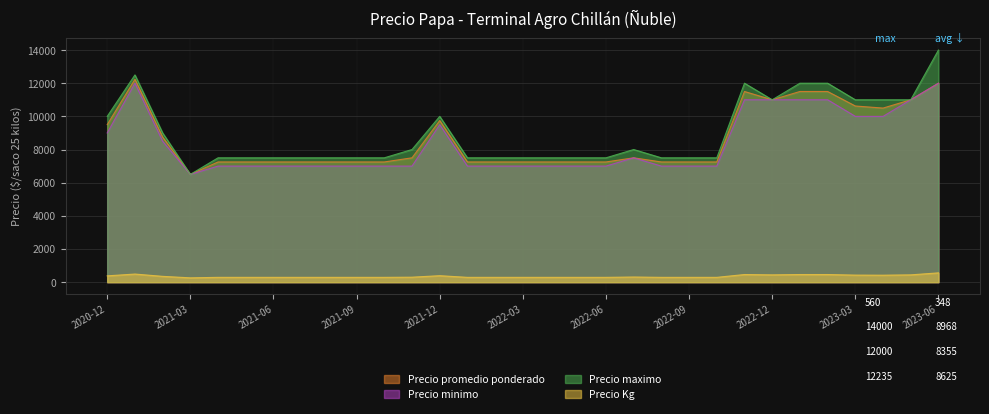

List the labels in order of Precio Kg value, smallest first.

2021-03, 2021-04, 2021-05, 2021-06, 2021-07, 2021-08, 2021-09, 2021-10, 2022-01, 2022-02, 2022-03, 2022-04, 2022-05, 2022-06, 2022-08, 2022-09, 2022-10, 2021-11, 2022-07, 2021-02, 2020-12, 2021-12, 2023-04, 2023-03, 2022-12, 2023-05, 2022-11, 2023-01, 2023-02, 2021-01, 2023-06